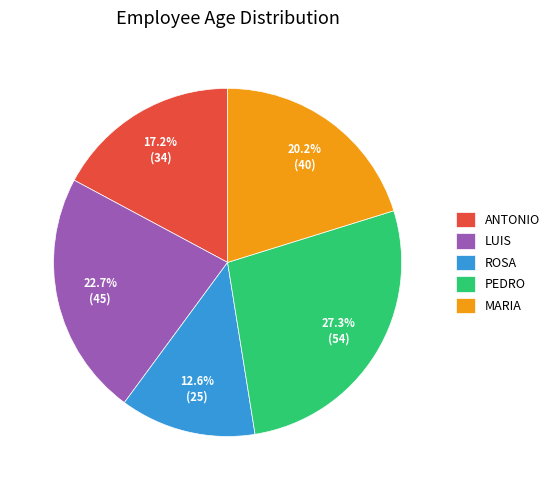

To the nearest percent, what portion does MARIA represent?

20%